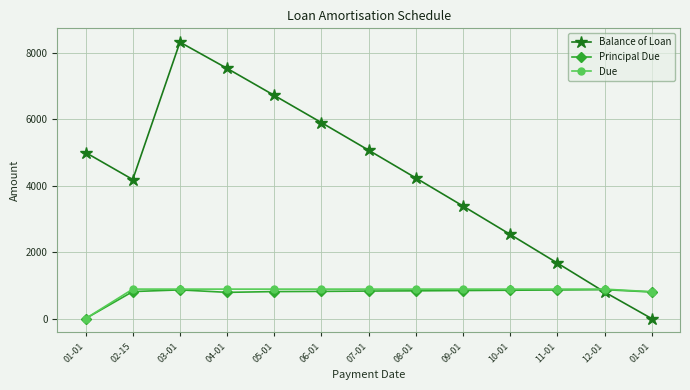

How many series are shown in this chart?

3